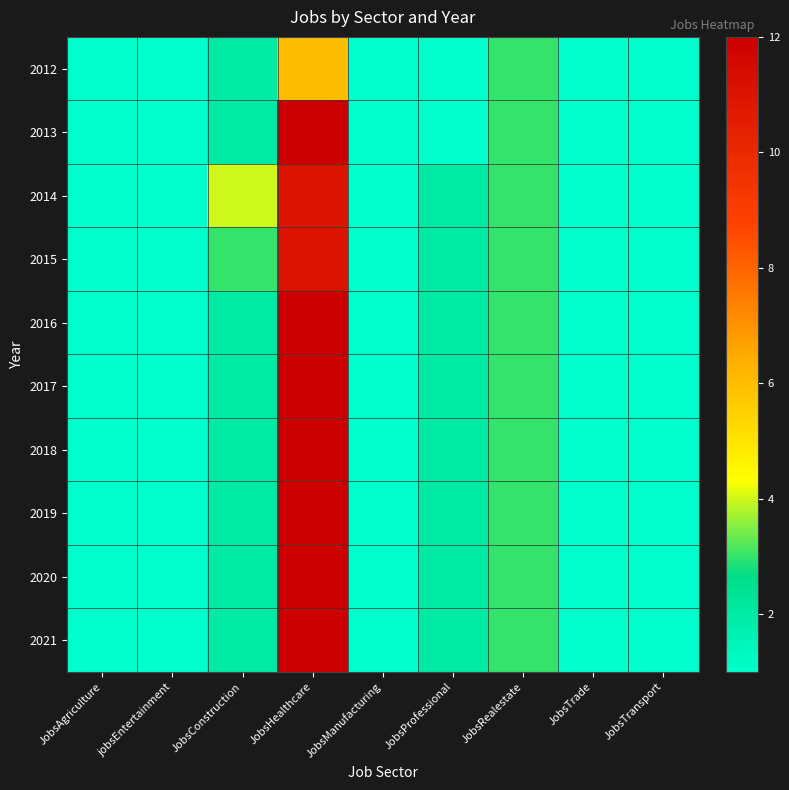

At how many categories does at least one series exceed 2?

3